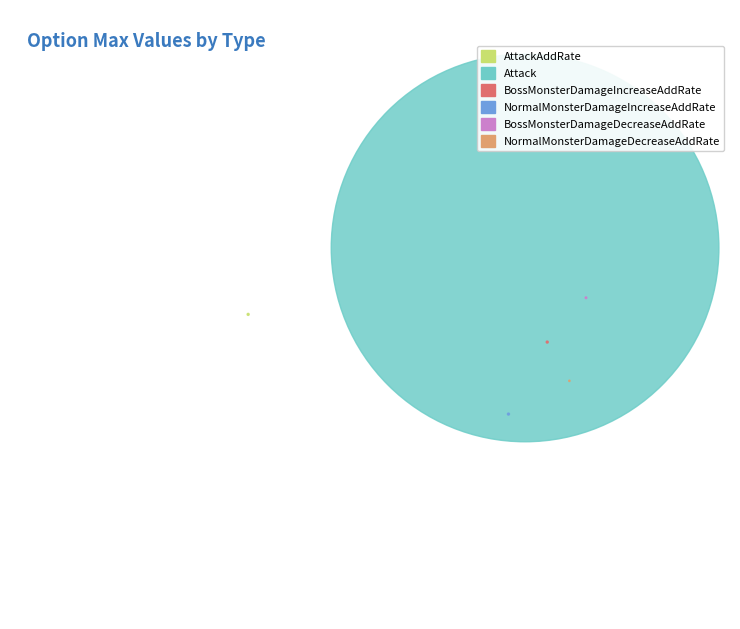

What percentage is the Attack slice, to the nearest percent?

100%